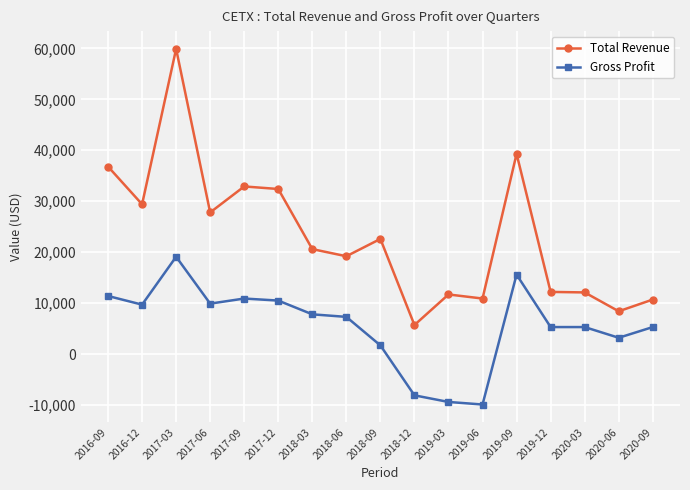

At which category does Gross Profit reach its first local peak?

2017-03